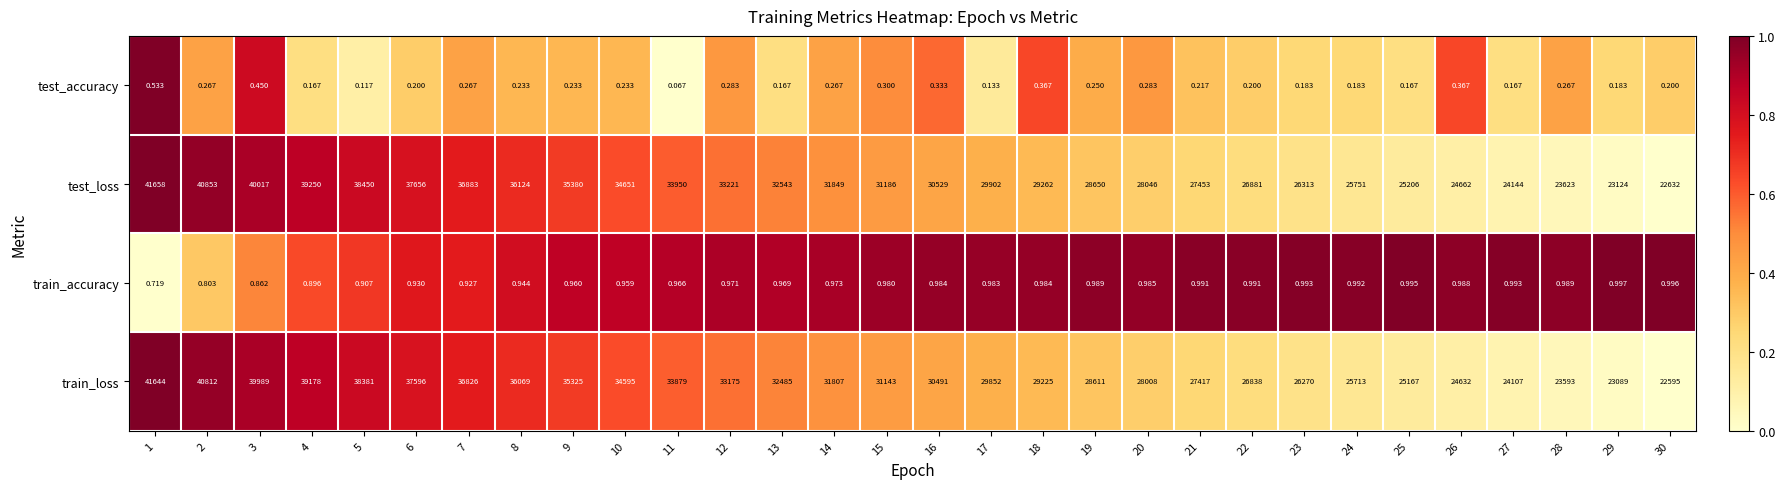

Which series changed the most between 1 and 4?

train_loss